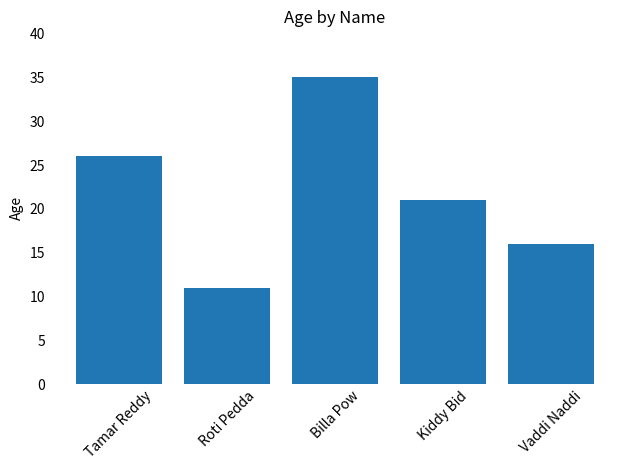

What is the ratio of the value at Kiddy Bid to the value at Tamar Reddy?

0.8